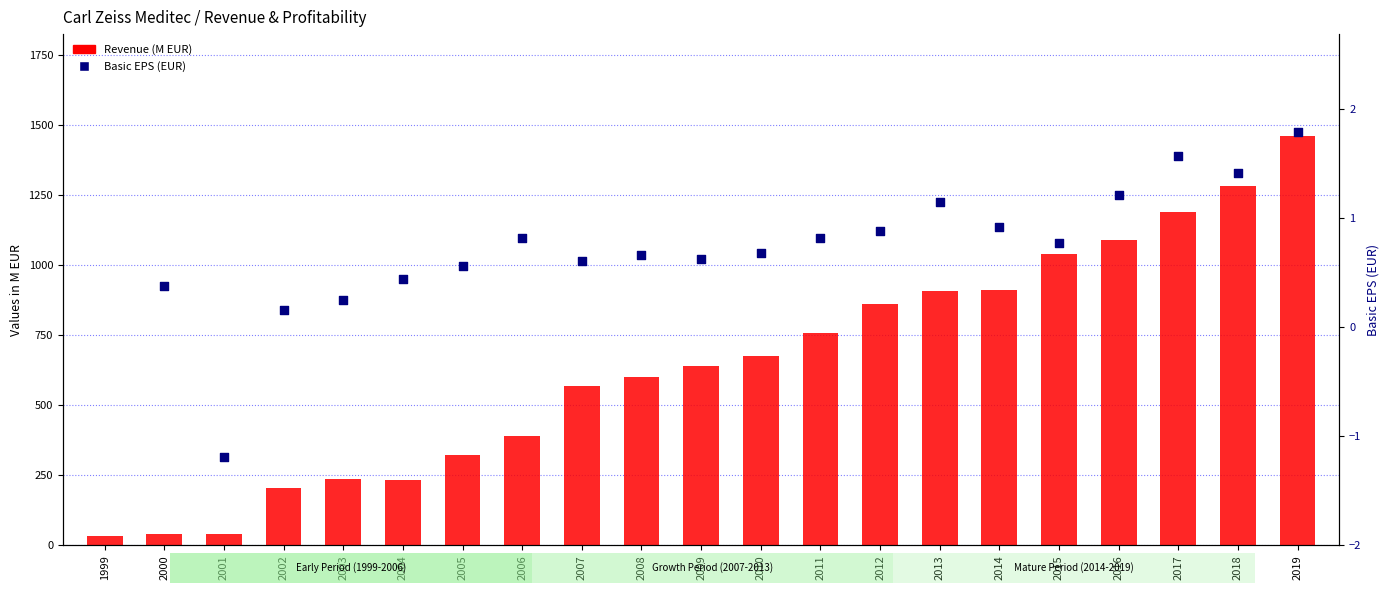

What are all the series names shown in the legend?

Revenue, Basic EPS